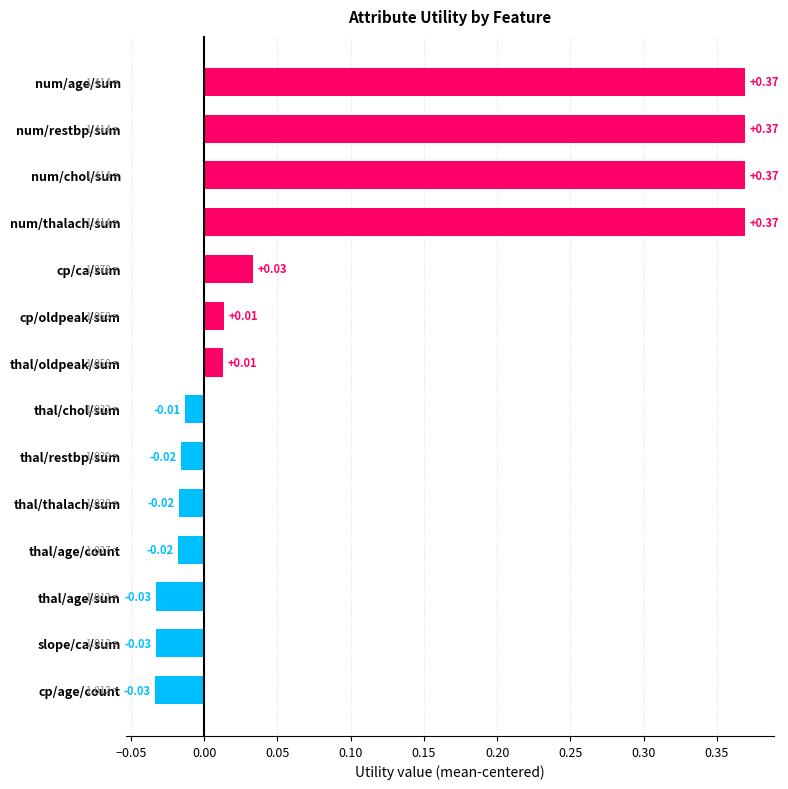

How many positive values are there?

7